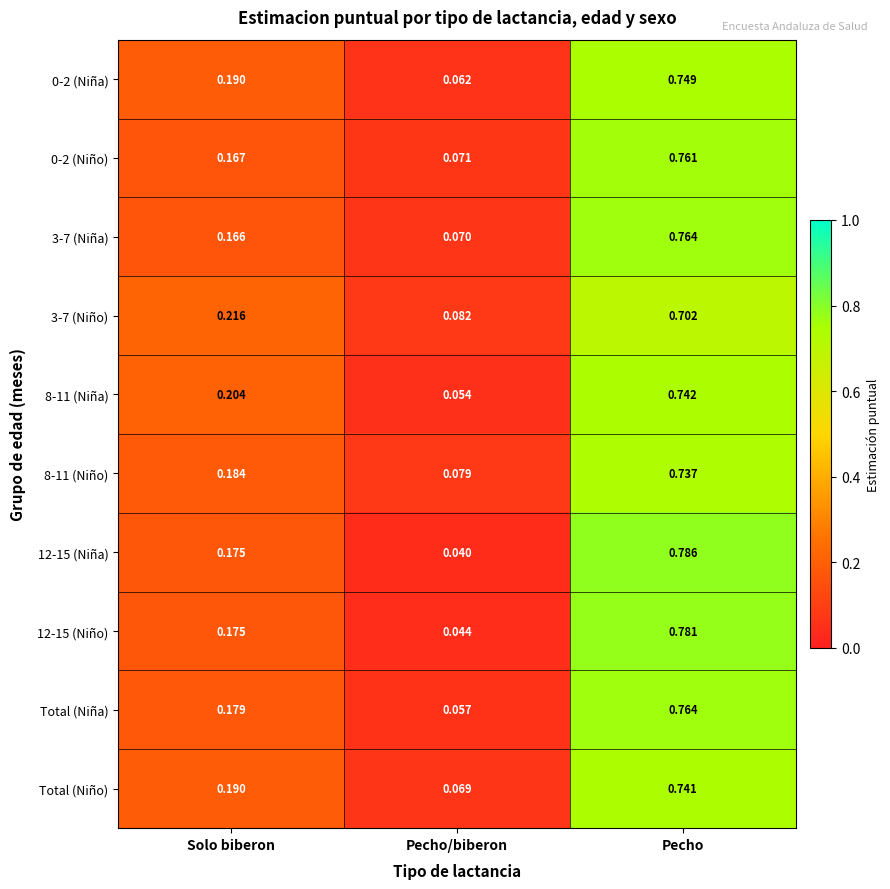

Which series changed the most between Solo biberon and Pecho/biberon?

8-11 (Niña)